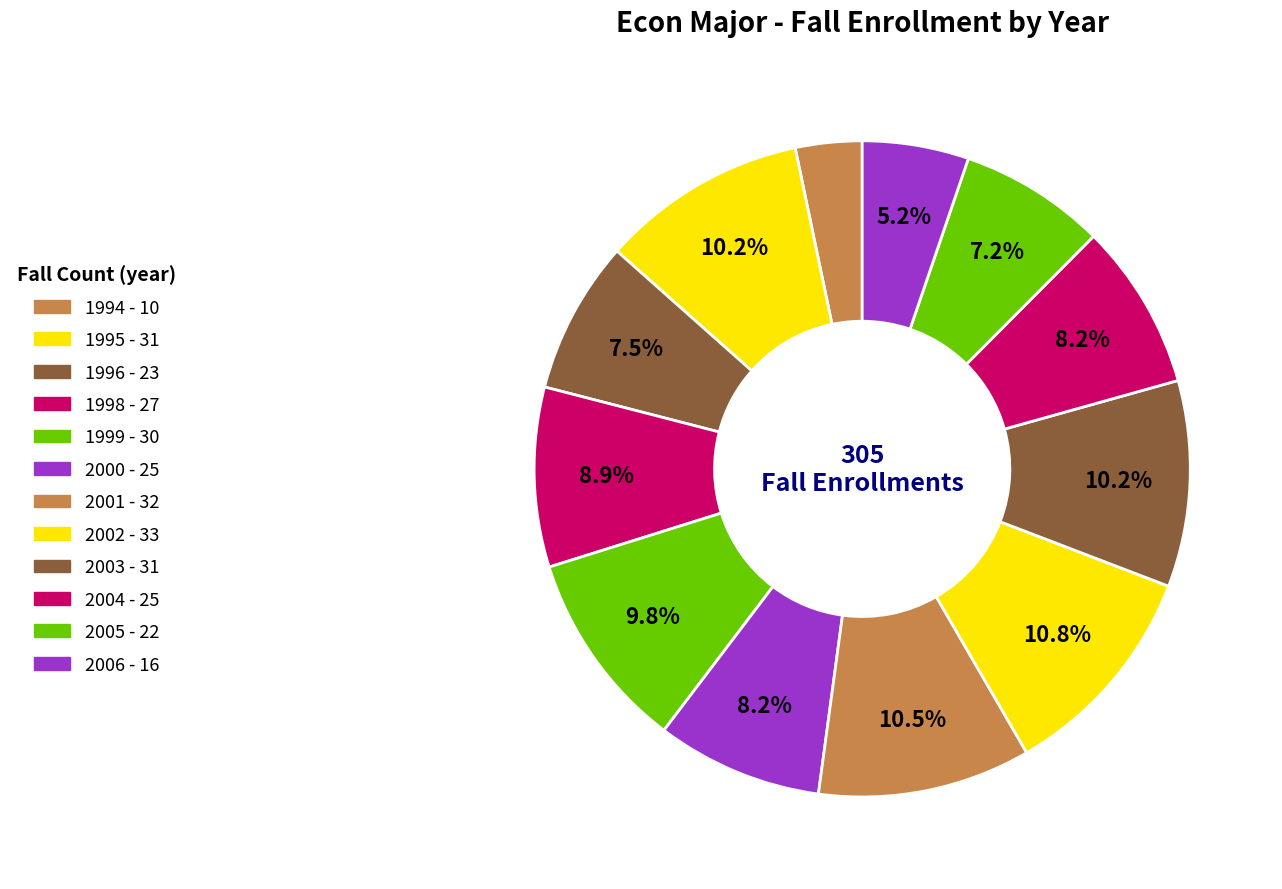

How many slices are in this pie chart?

12